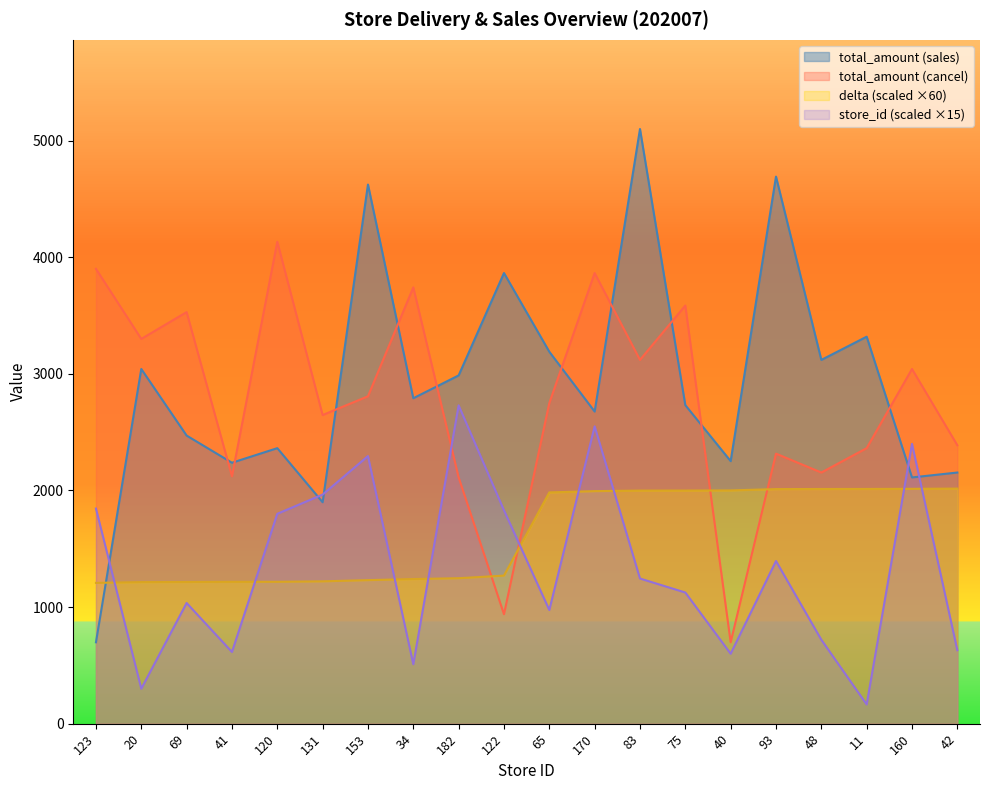

Which series has the largest total across all categories?

total_amount (sales)